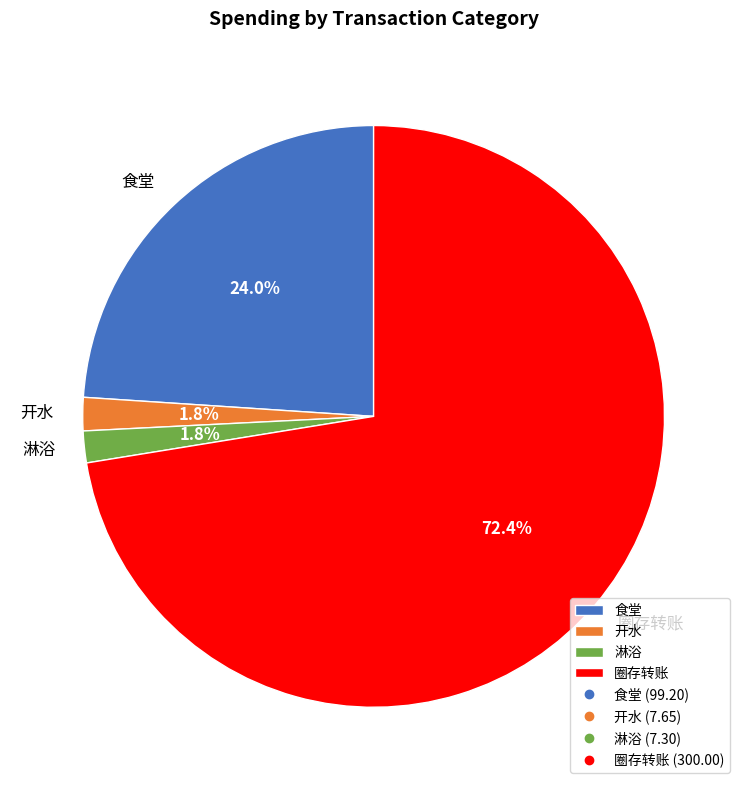

What is the largest slice in the pie chart?

圈存转账